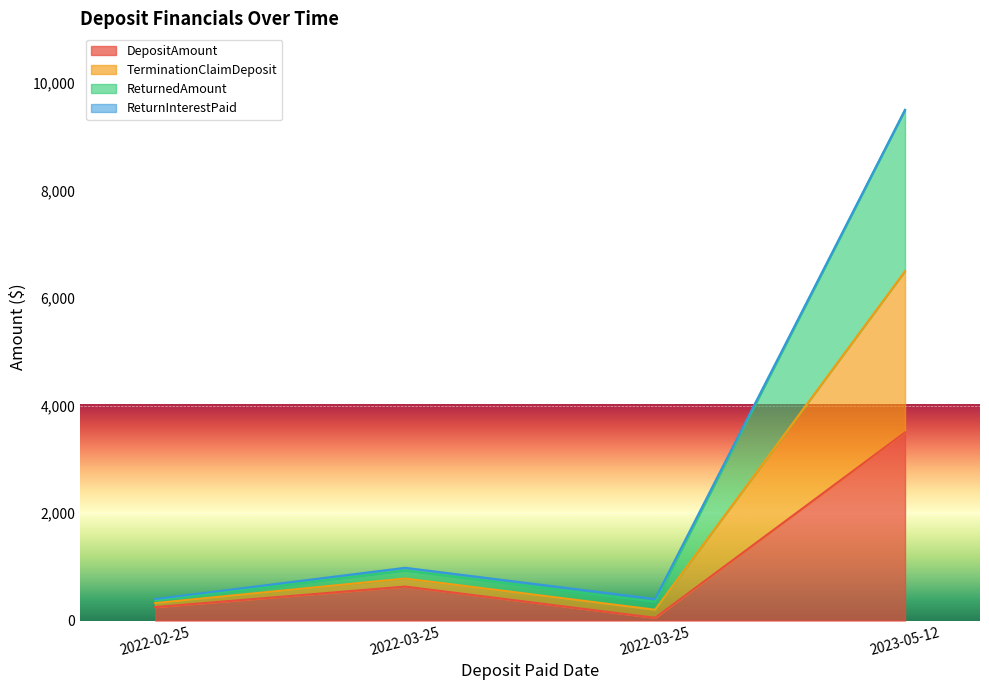

True or false: ReturnedAmount and TerminationClaimDeposit intersect in this chart.

False